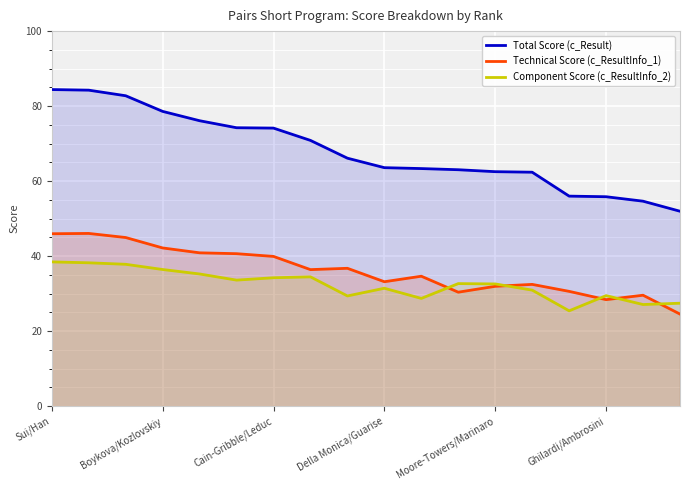

True or false: Technical Score (c_ResultInfo_1) has a value of 16.0 at 11.

False